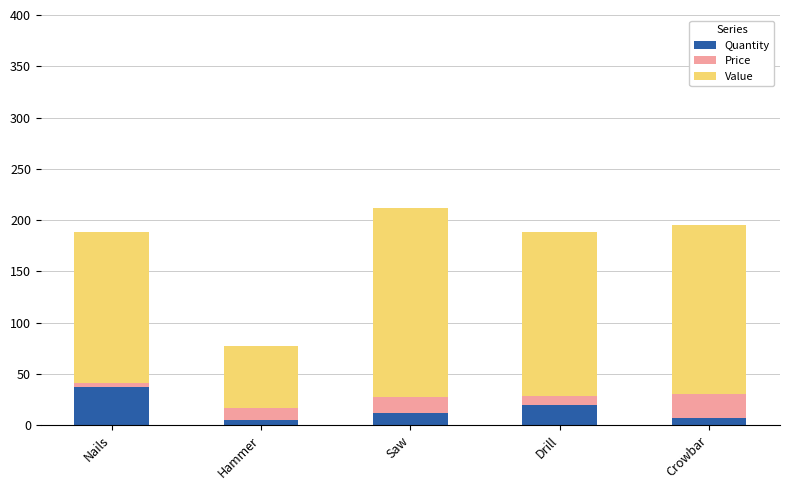

What is the sum of all Quantity values?

81.0